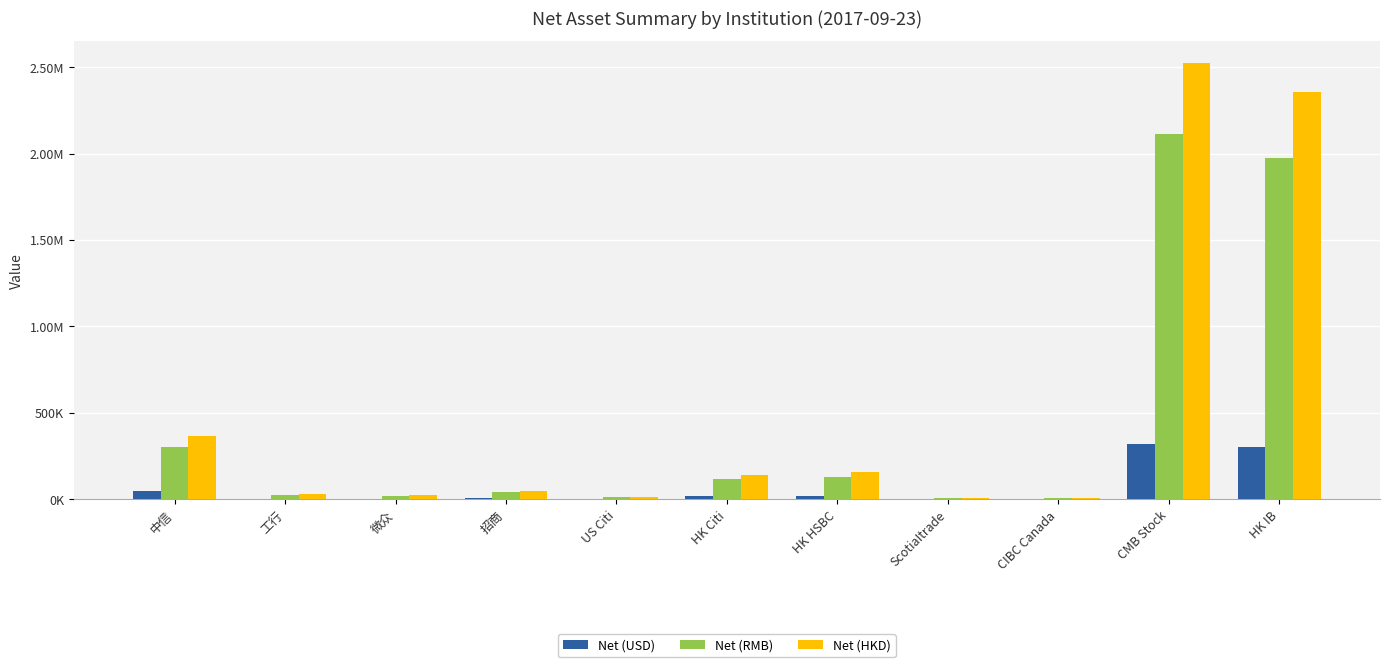

What value does the Net (RMB) series have at CIBC Canada?

5302.9